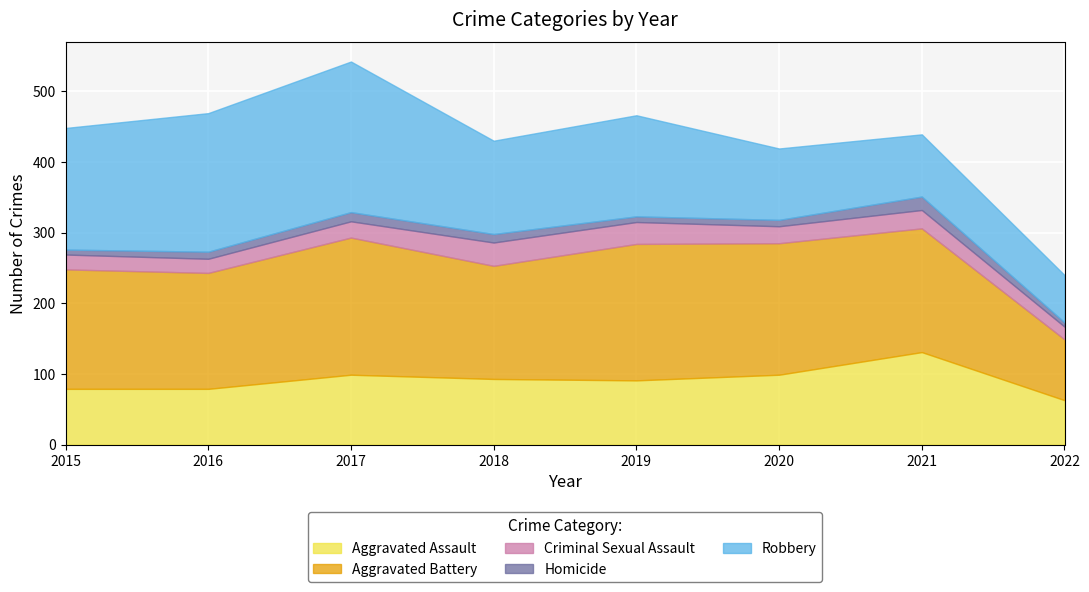

Is the value of Robbery at 2019 greater than the value of Aggravated Battery at 2018?

No